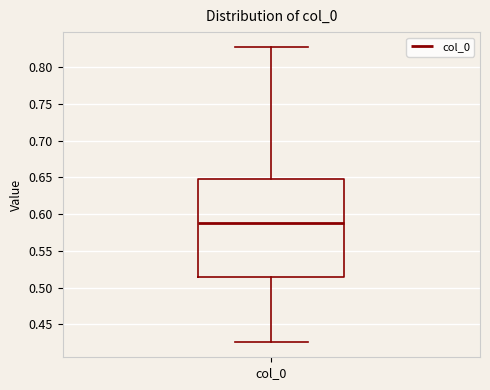

Read this box plot against the y-axis: the position of the median line, the range covered by the box, and the ends of both whiskers. The values are not printed on the chart, so give them approximately, as read against the axis.

median 0.590, box 0.515 to 0.650, whiskers 0.425 to 0.830